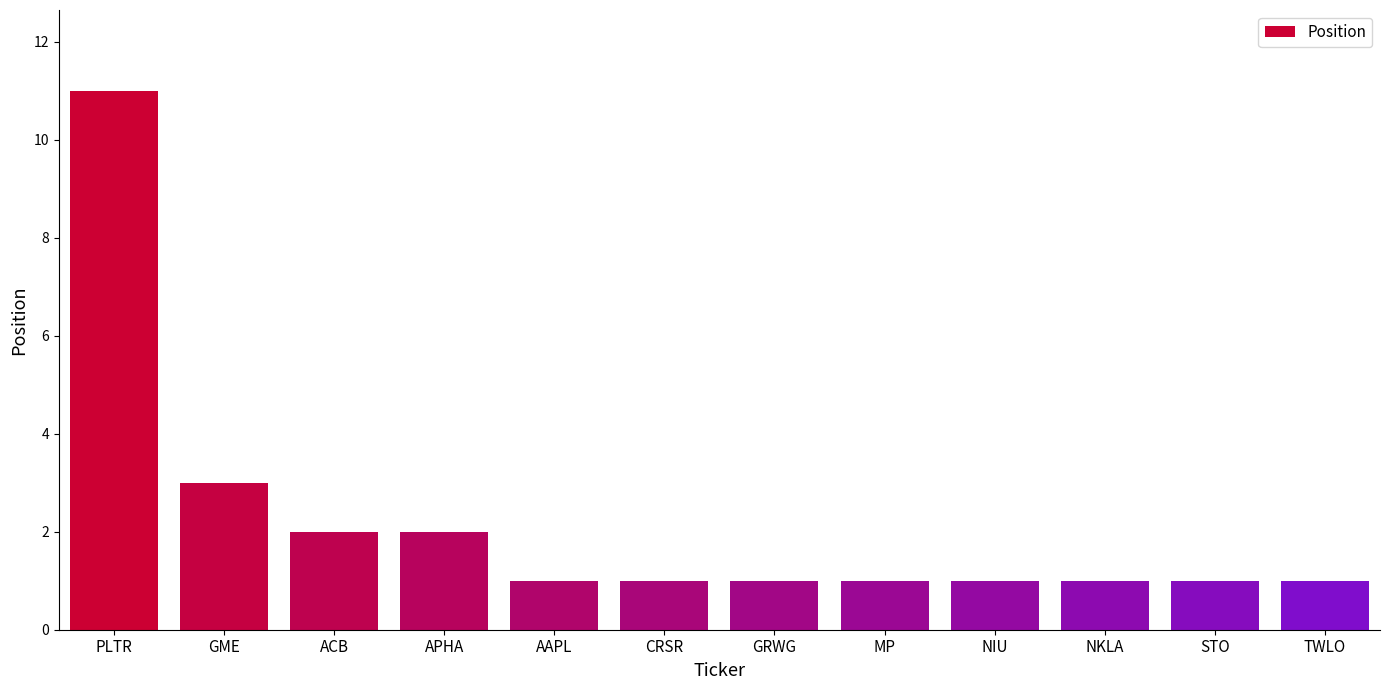

What is the greatest value displayed?

11